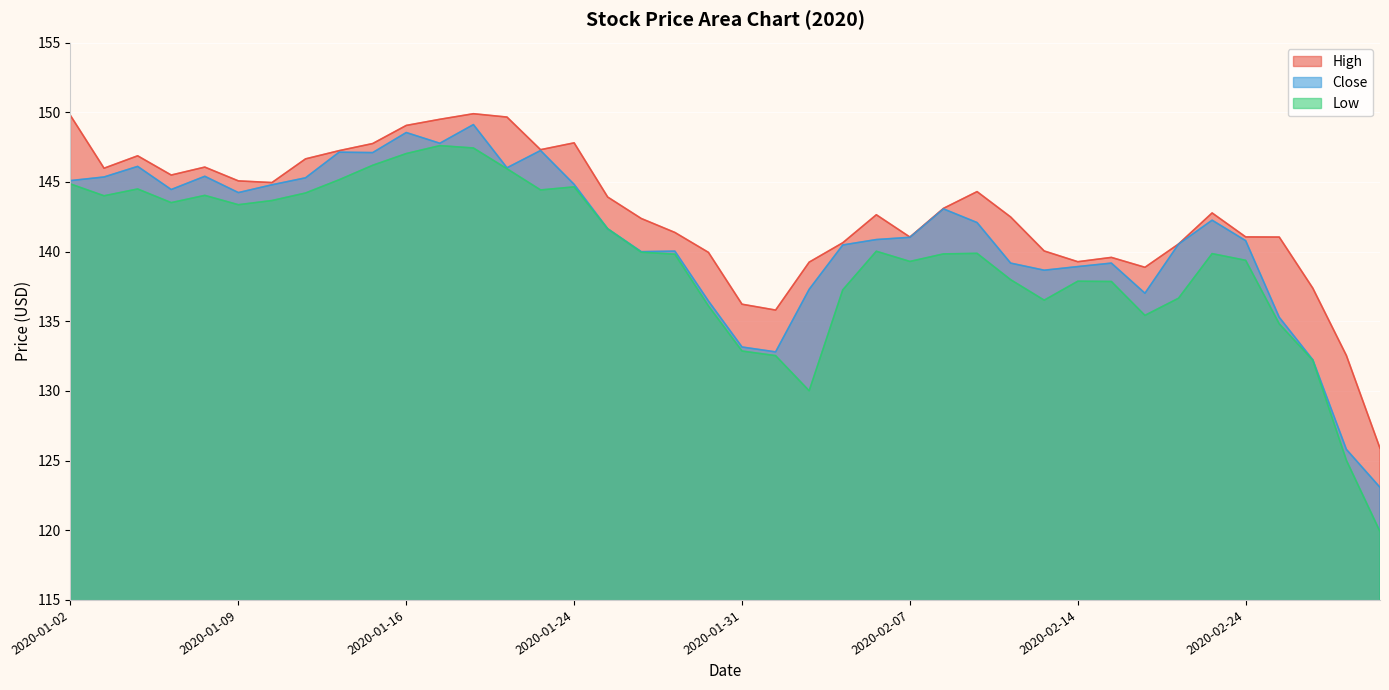

True or false: Low and Close cross at least once.

False